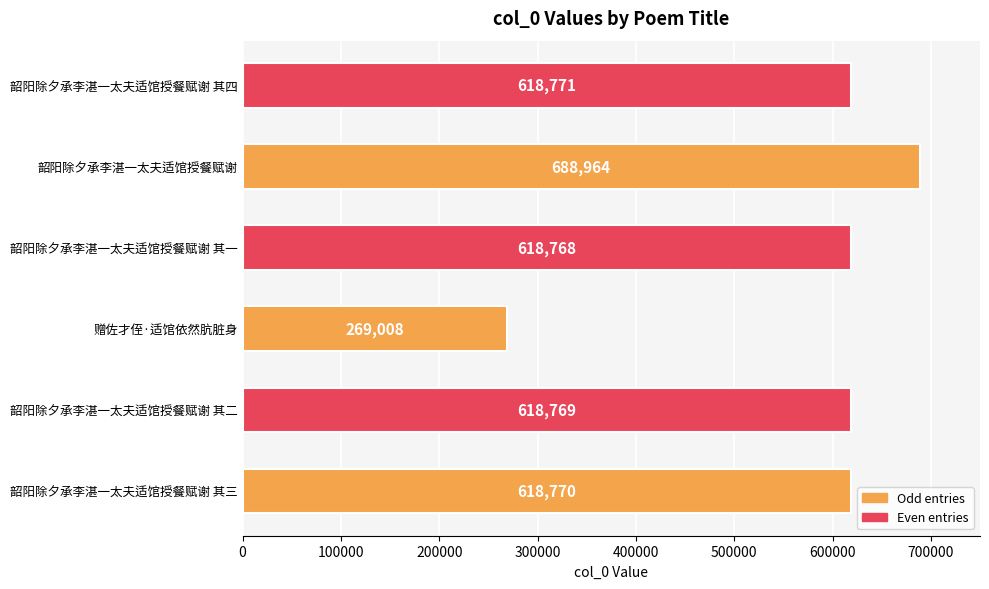

Where is the data nearest to the value 478986?

韶阳除夕承李湛一太夫适馆授餐赋谢 其一